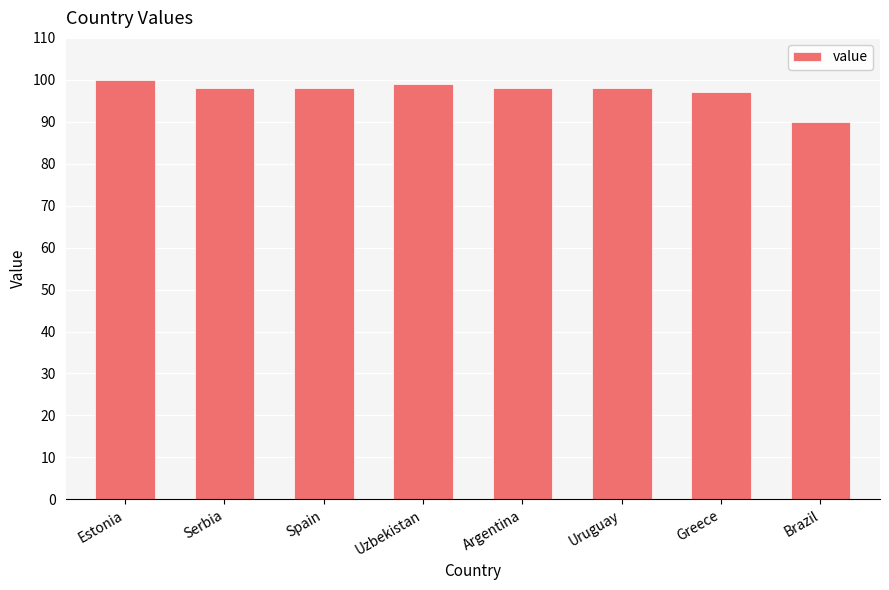

Reading left to right, extract all data points from this chart.

Estonia=100	Serbia=98	Spain=98	Uzbekistan=99	Argentina=98	Uruguay=98	Greece=97	Brazil=90